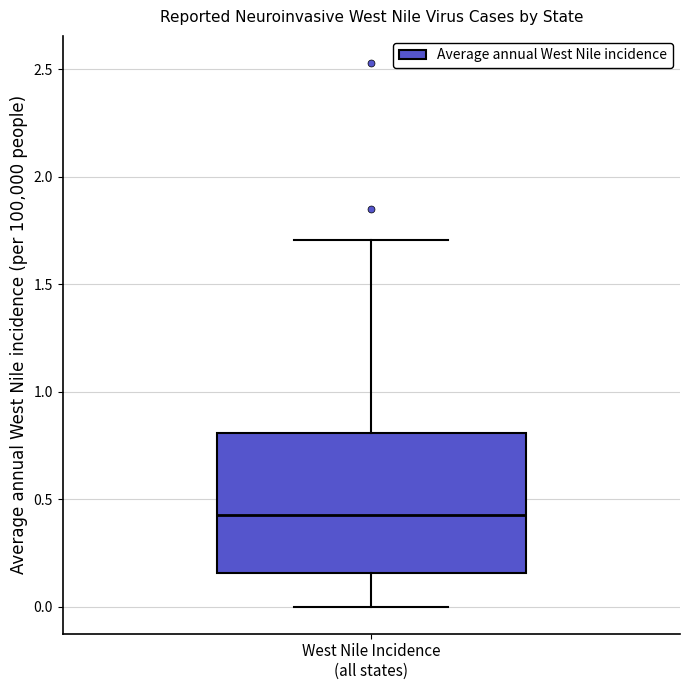

Where does the upper whisker of the box for West Nile Incidence (all states) end on the y-axis? The values are not printed on the chart, so give them approximately, as read against the axis.

1.70